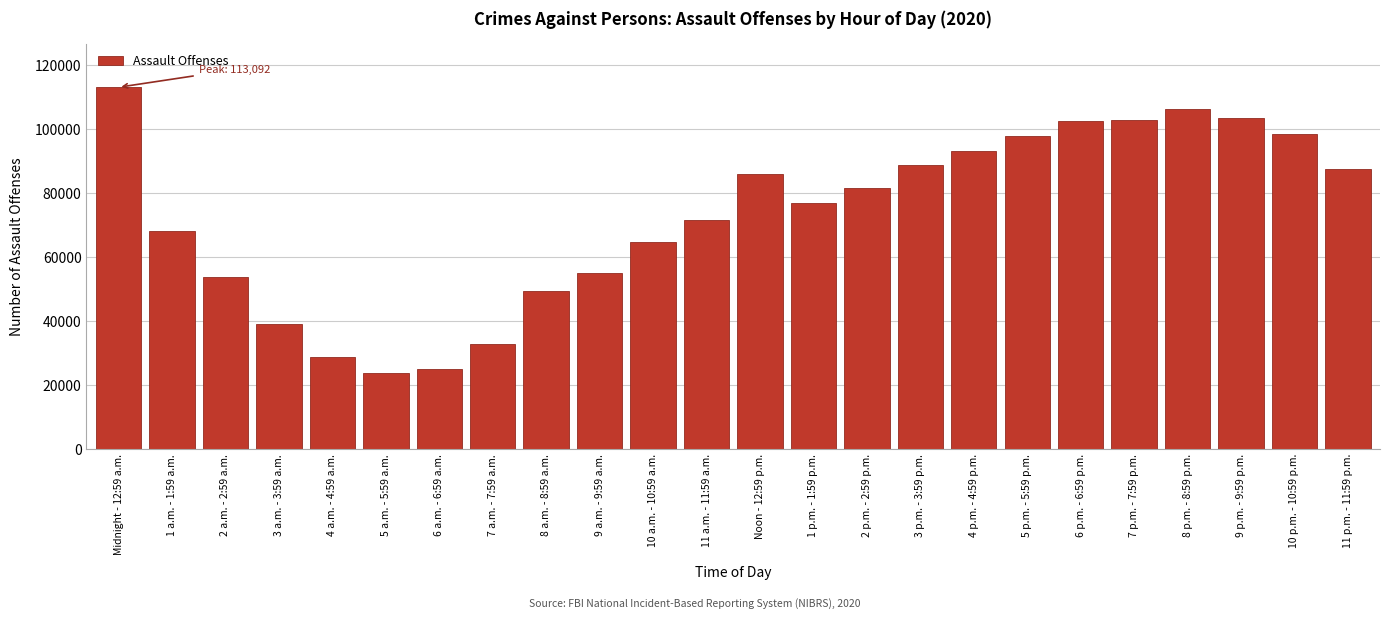

The value at 9 p.m. - 9:59 p.m. is 103609. True or false?

True